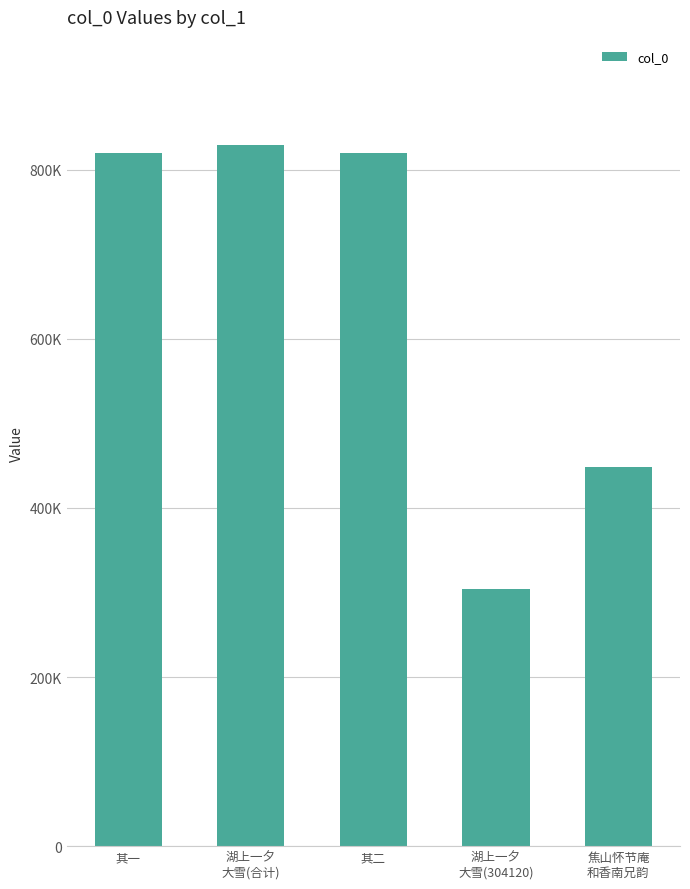

Which label corresponds to the smallest value in the chart?

湖上一夕
大雪(304120)